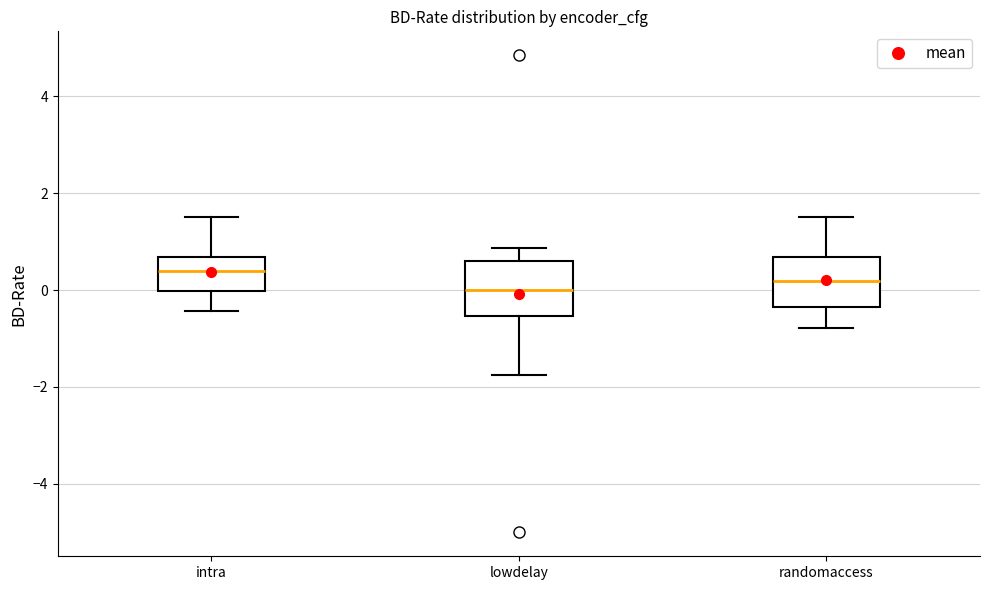

Reading left to right, transcribe this box plot: for each box, give where its median line is, the range the box spans, and where its two whiskers end, as read against the y-axis. The values are not printed on the chart, so give them approximately, as read against the axis.

intra: median 0.4, box 0.0 to 0.6, whiskers -0.4 to 1.6
lowdelay: median 0.0, box -0.6 to 0.6, whiskers -1.8 to 0.8
randomaccess: median 0.2, box -0.4 to 0.6, whiskers -0.8 to 1.6